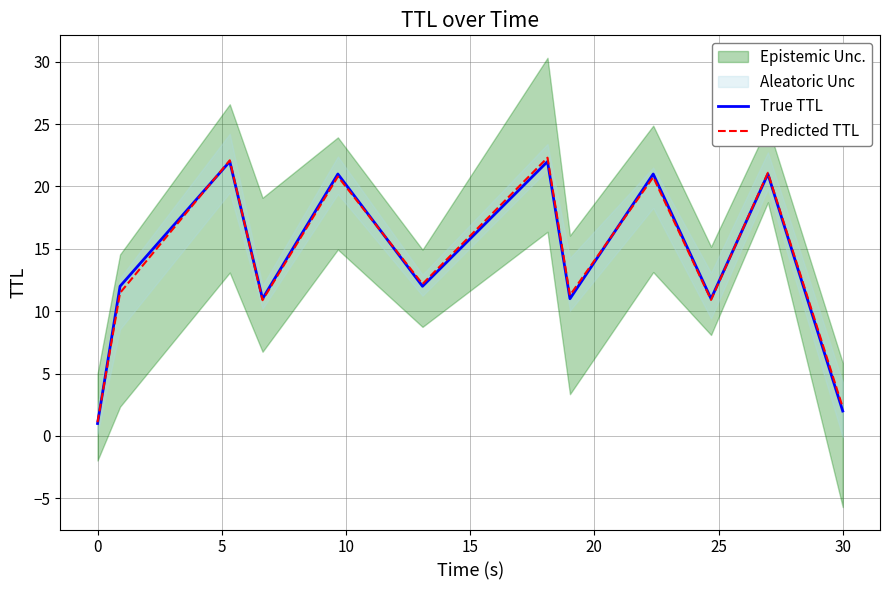

How many categories are shown in the chart?

12